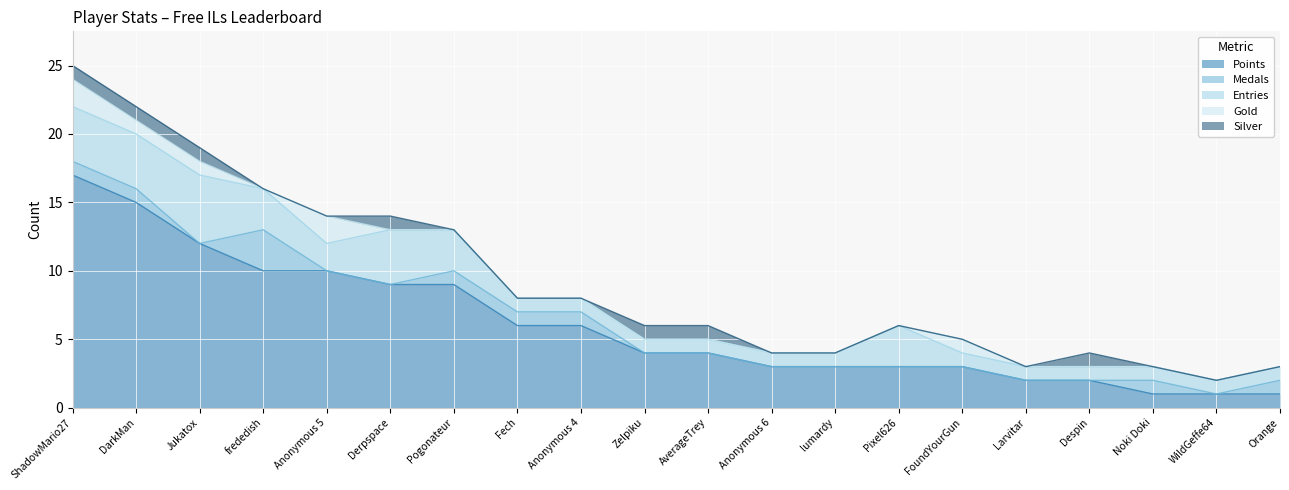

At which category does Silver reach its first local peak?

Derpspace